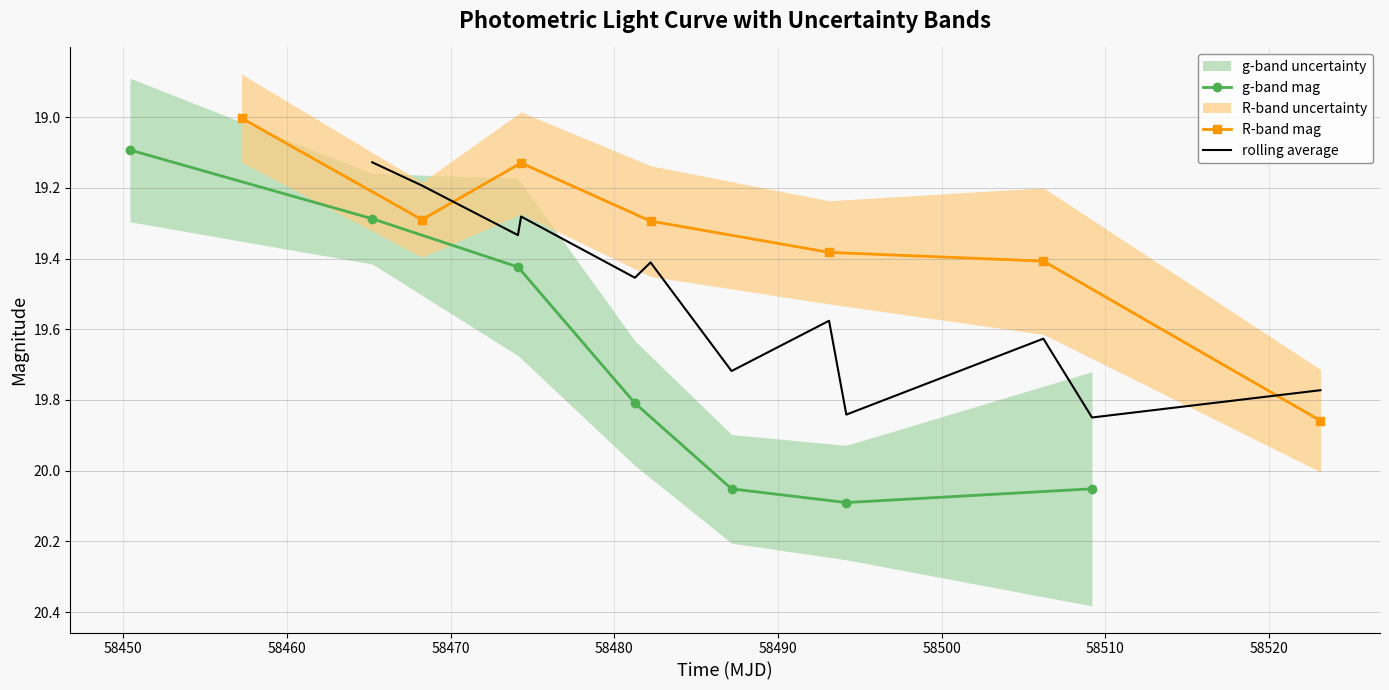

What is the value of the R-band mag point at the 4th from the left?

19.3